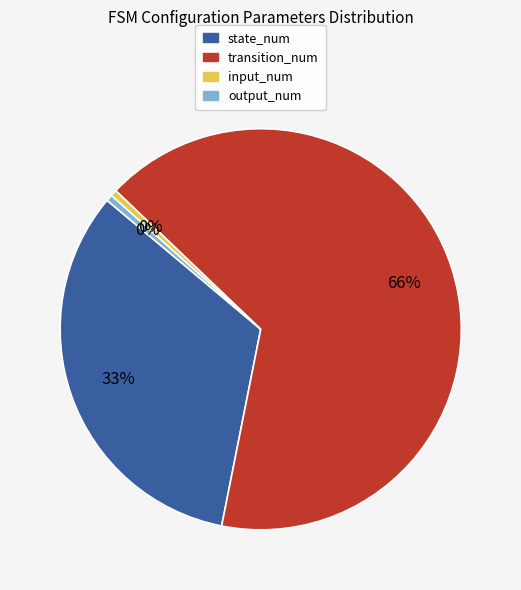

How many slices are in this pie chart?

4